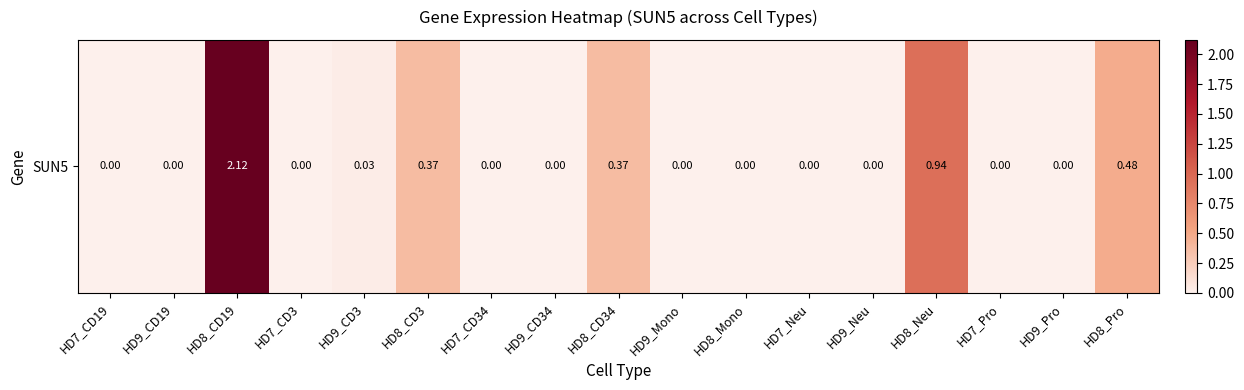

The chart shows a value of 0.1 at HD8_Pro. True or false?

False